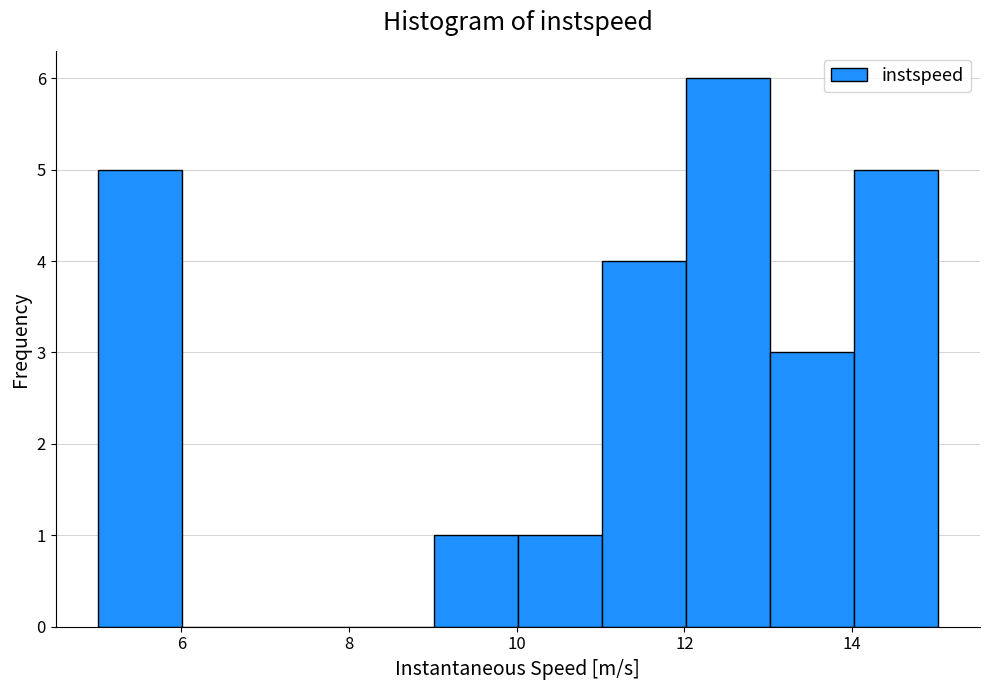

How tall is the bar that spans 14 to 15 on the x-axis? Neither the bar edges nor the heights are printed on the chart, so give them approximately, as read against the axes.

5